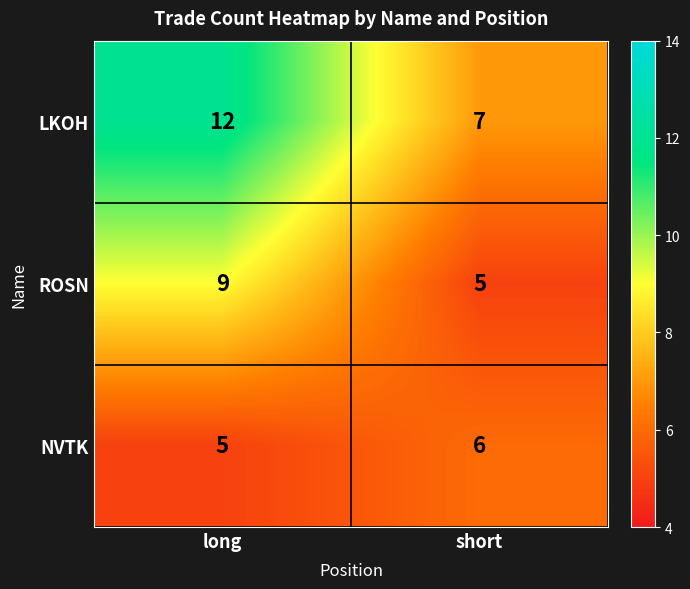

What is the sum of all LKOH values?

19